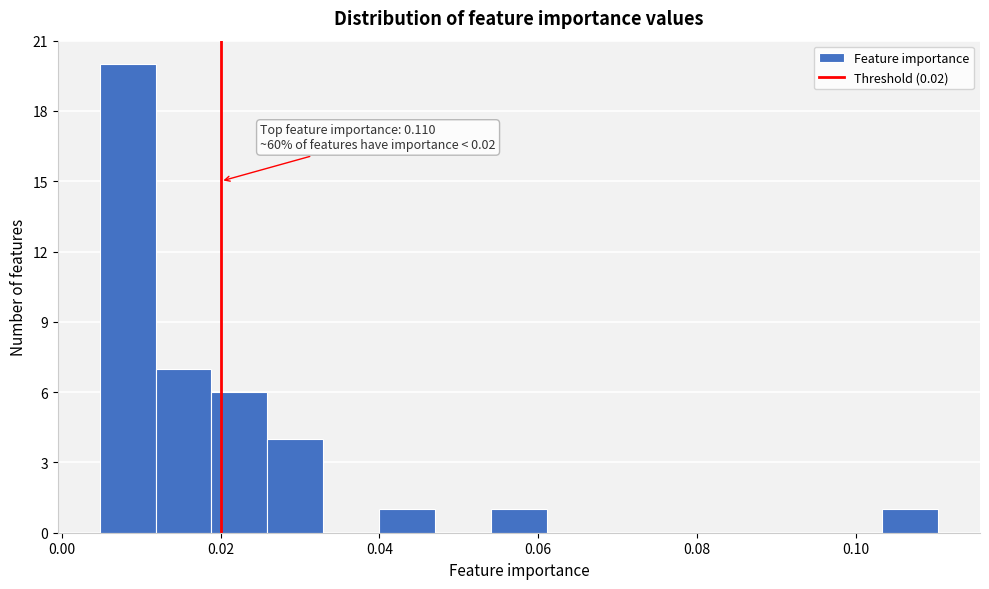

Around what value on the x-axis is the tallest bar? Give the approximate position of its centre, as read against the axis.

0.008